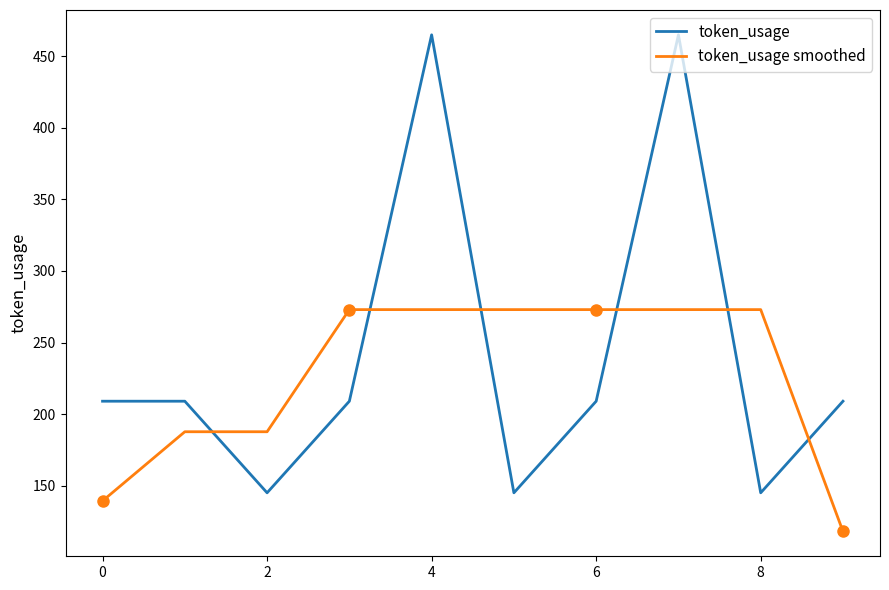

Reading left to right, extract all data points from this chart.

token_usage: 209.0	209.0	145.0	209.0	465.0	145.0	209.0	465.0	145.0	209.0
token_usage smoothed: 139.3	187.7	187.7	273.0	273.0	273.0	273.0	273.0	273.0	118.0